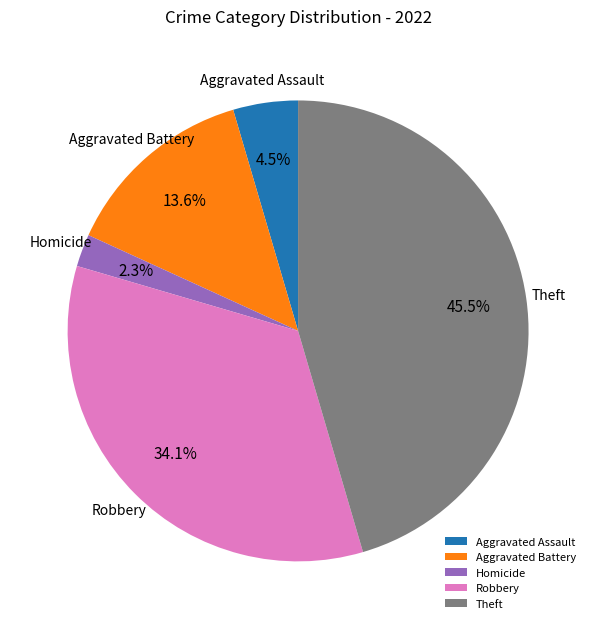

Combined, what portion of the pie is Aggravated Assault and Robbery?

38.6%